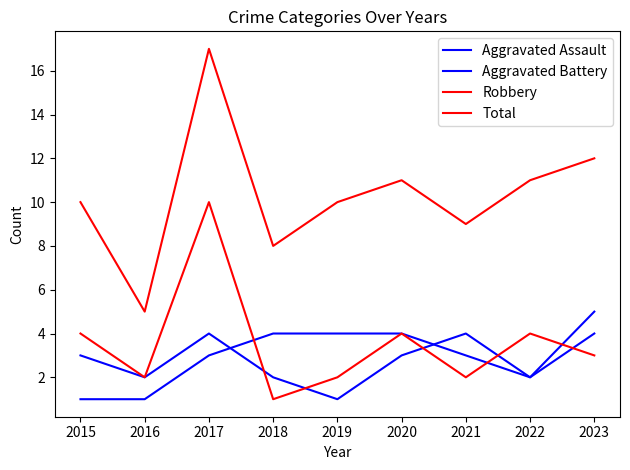

How many lines are shown in the chart?

4